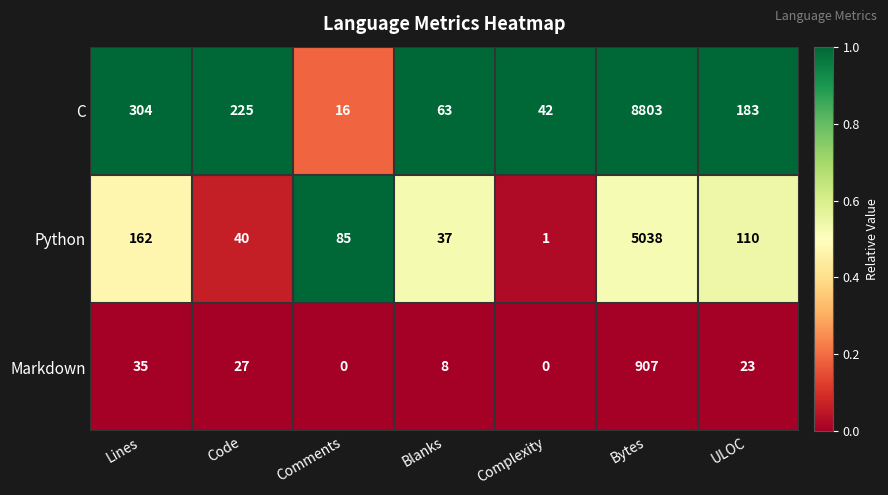

Rank the series at Blanks from highest to lowest value.

C, Python, Markdown